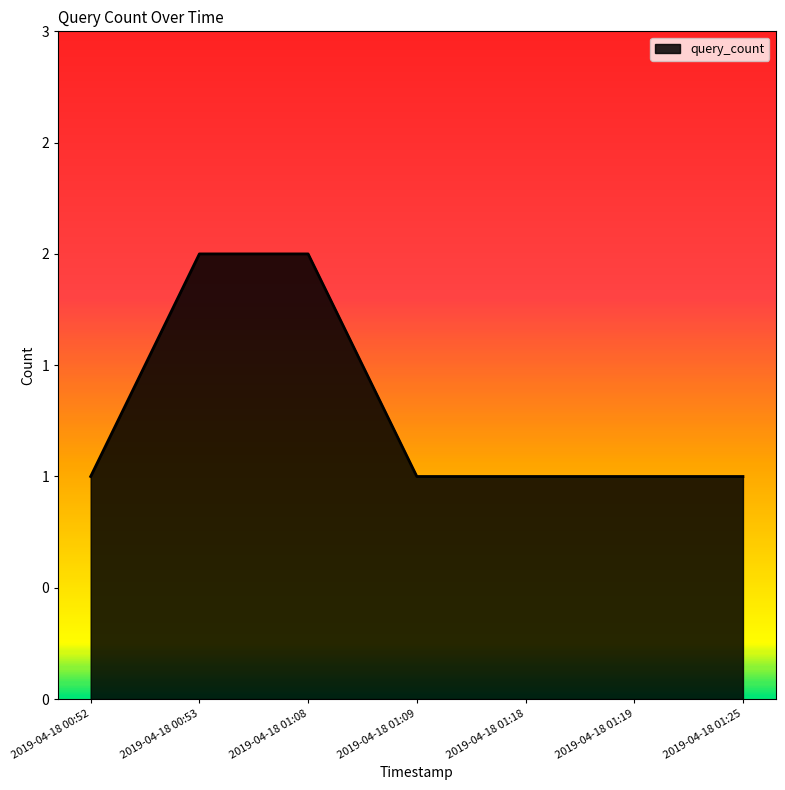

Does the chart display data point markers on the line(s)?

No